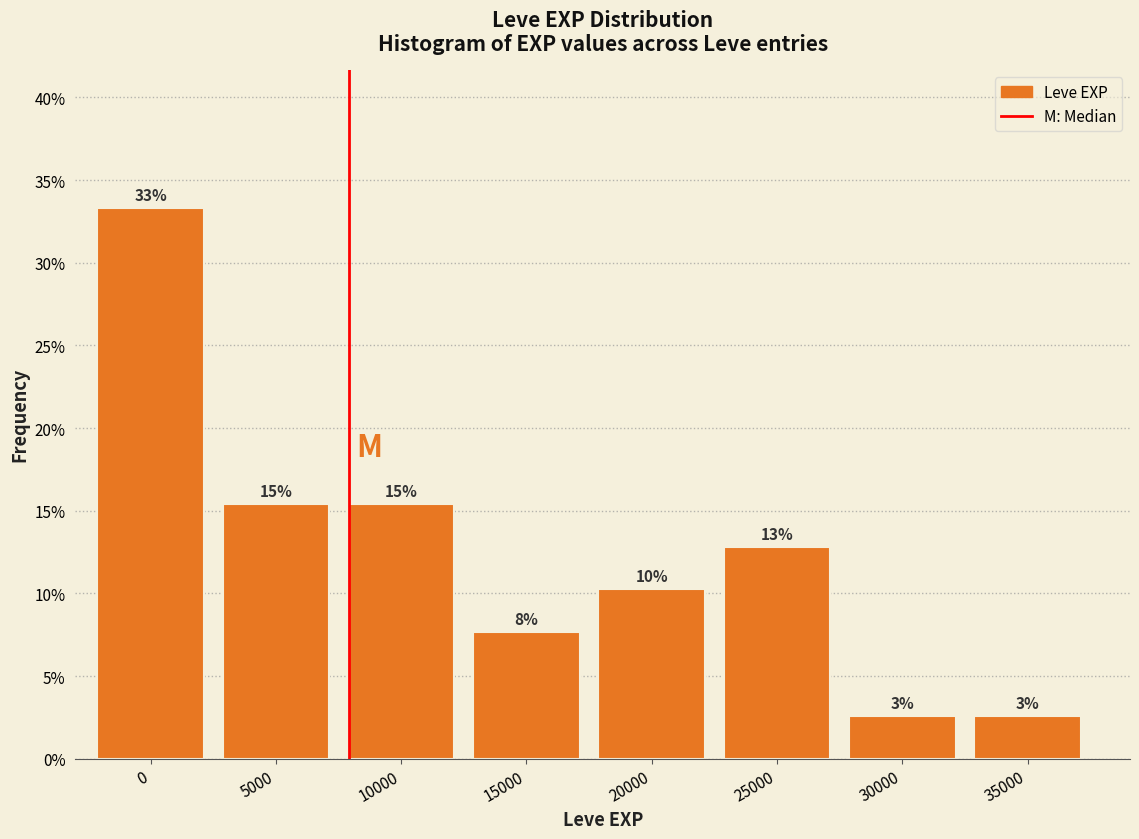

Are the bars horizontal?

No